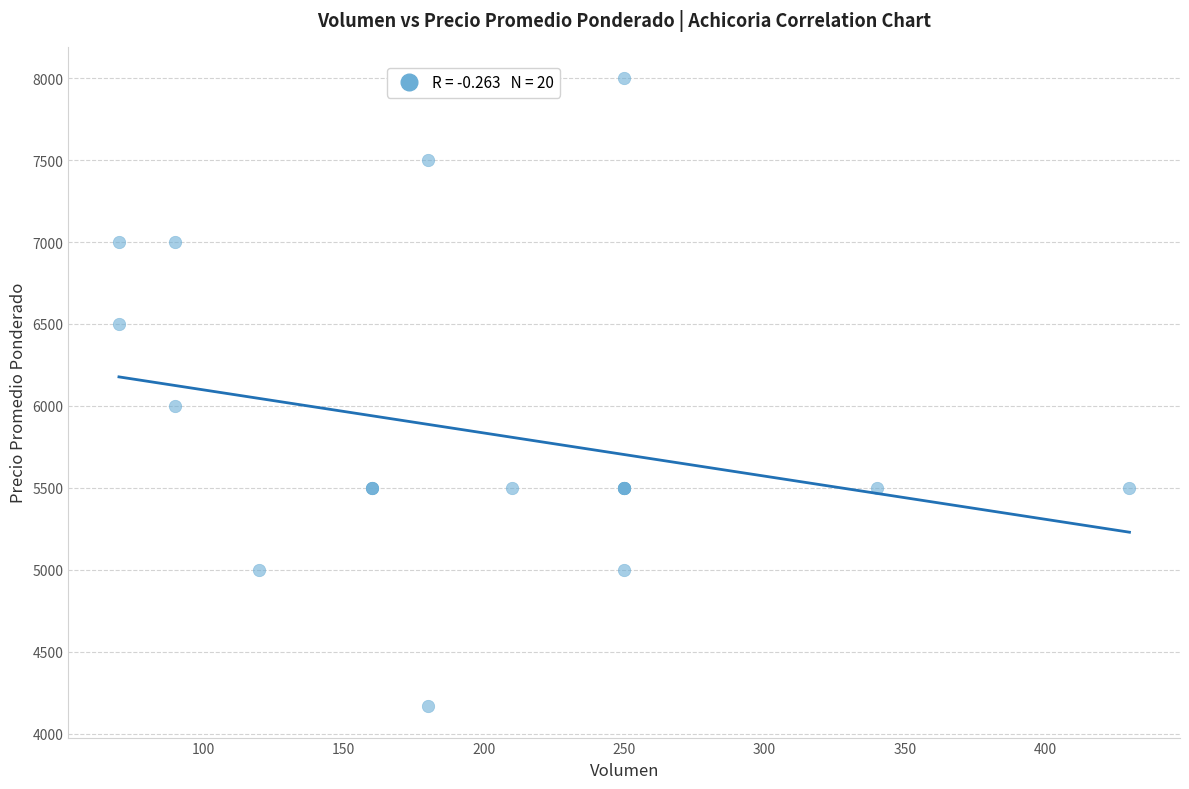

What Y value in the scatter plot is closest to 6083?

6000